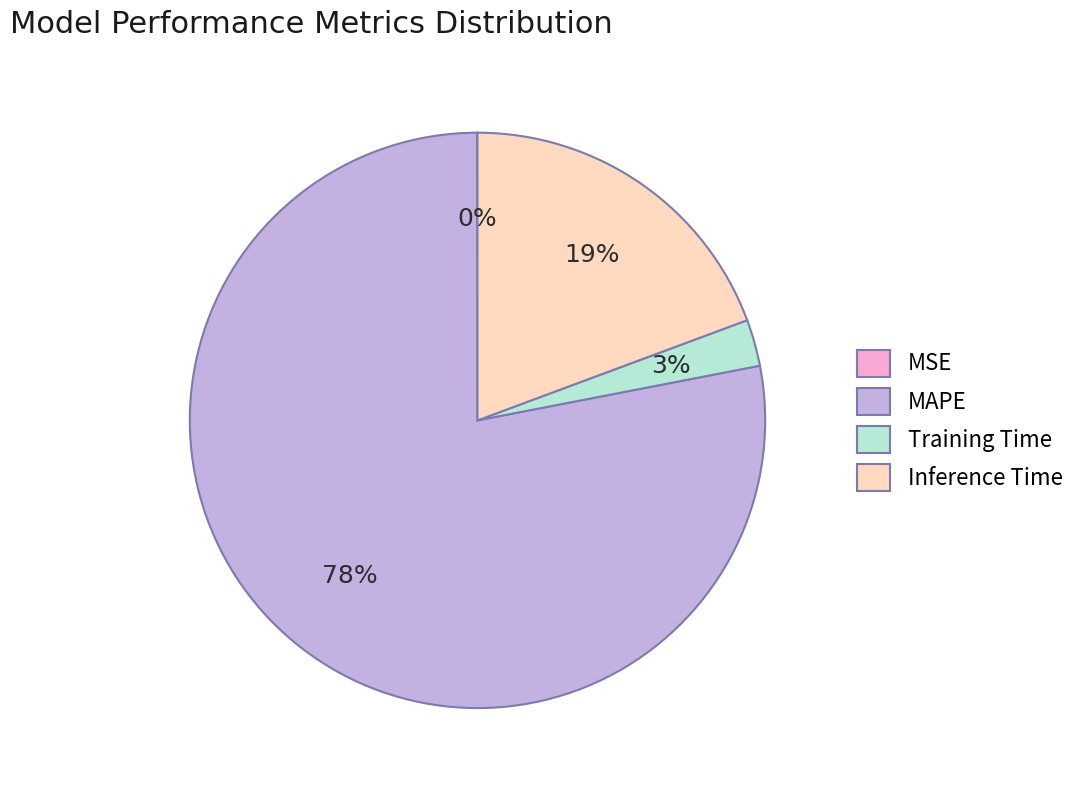

Which slice is the largest?

MAPE